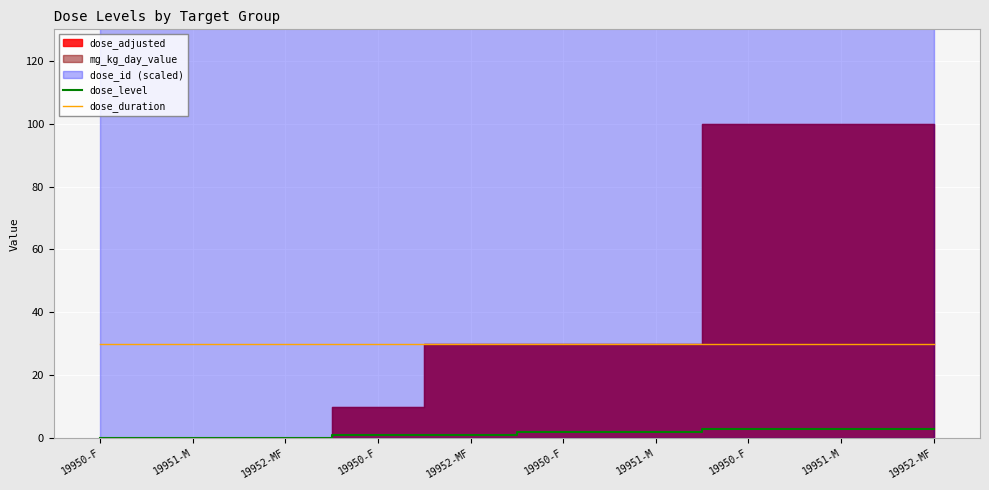

Which has a higher value, 19951-M or 19952-MF?

19951-M